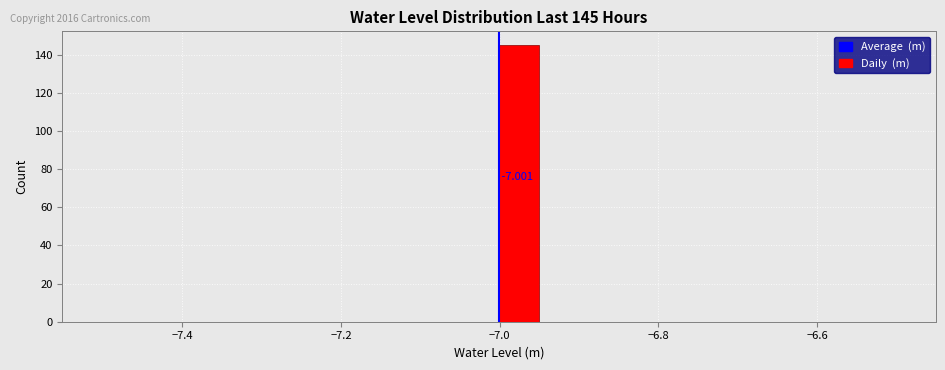

Read against the x-axis, roughly where is the centre of the tallest bar?

-6.98